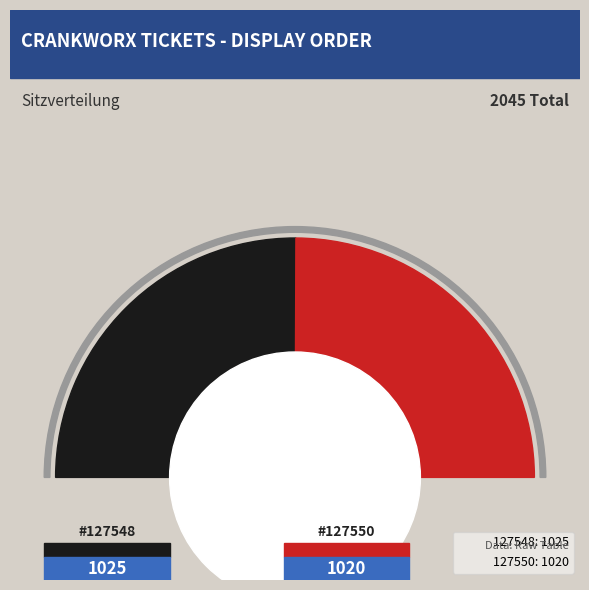

Combined, do 127548 and 127550 account for over 50%?

Yes